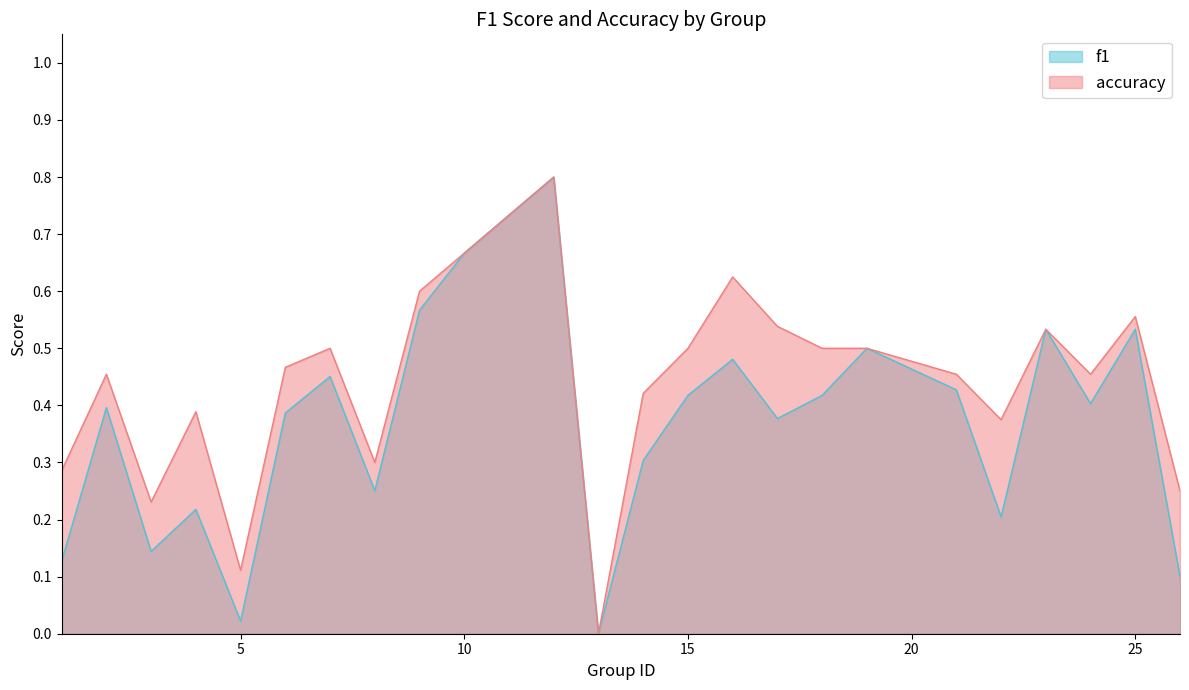

Reading left to right, extract all data points from this chart.

f1: 1=0.1	2=0.4	3=0.1	4=0.2	5=0.0	6=0.4	7=0.5	8=0.3	9=0.6	10=0.7	12=0.8	13=0.0	14=0.3	15=0.4	16=0.5	17=0.4	18=0.4	19=0.5	21=0.4	22=0.2	23=0.5	24=0.4	25=0.5	26=0.1
accuracy: 1=0.3	2=0.5	3=0.2	4=0.4	5=0.1	6=0.5	7=0.5	8=0.3	9=0.6	10=0.7	12=0.8	13=0.0	14=0.4	15=0.5	16=0.6	17=0.5	18=0.5	19=0.5	21=0.5	22=0.4	23=0.5	24=0.5	25=0.6	26=0.2